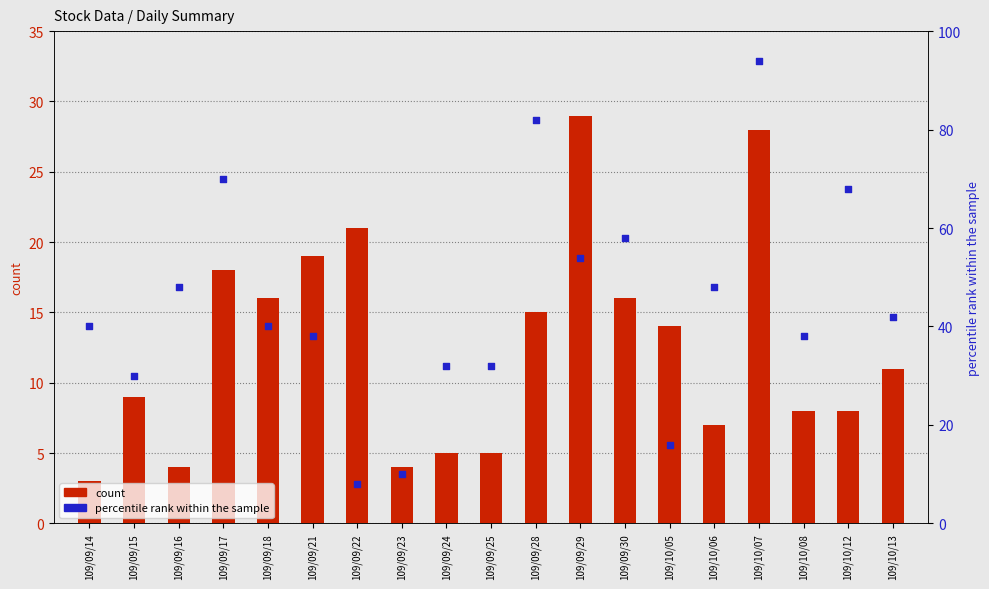

At which category is the sum across all series the highest?

109/10/07